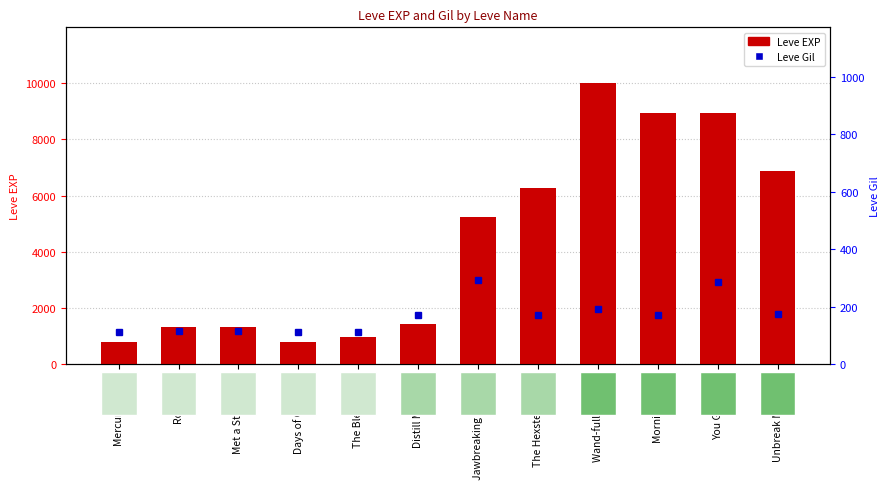

Count the number of data series in this chart.

2